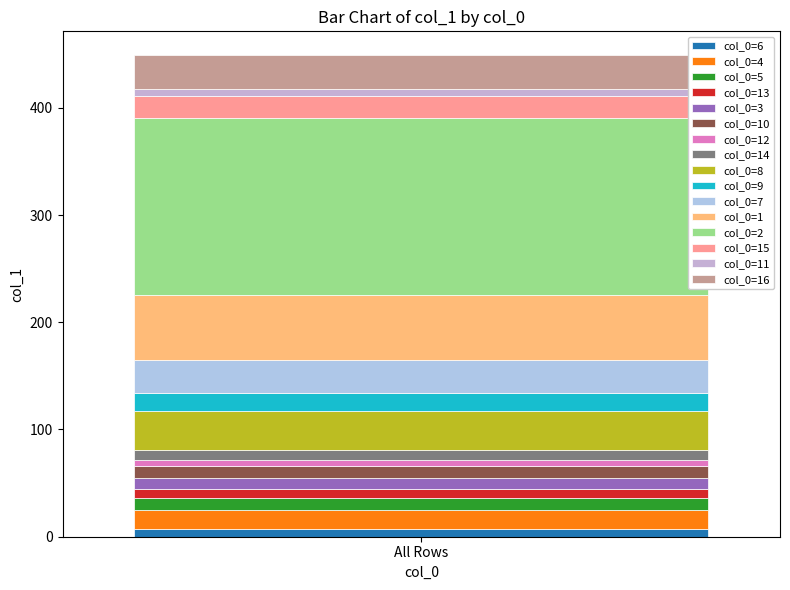

How many bars are there in total?

1